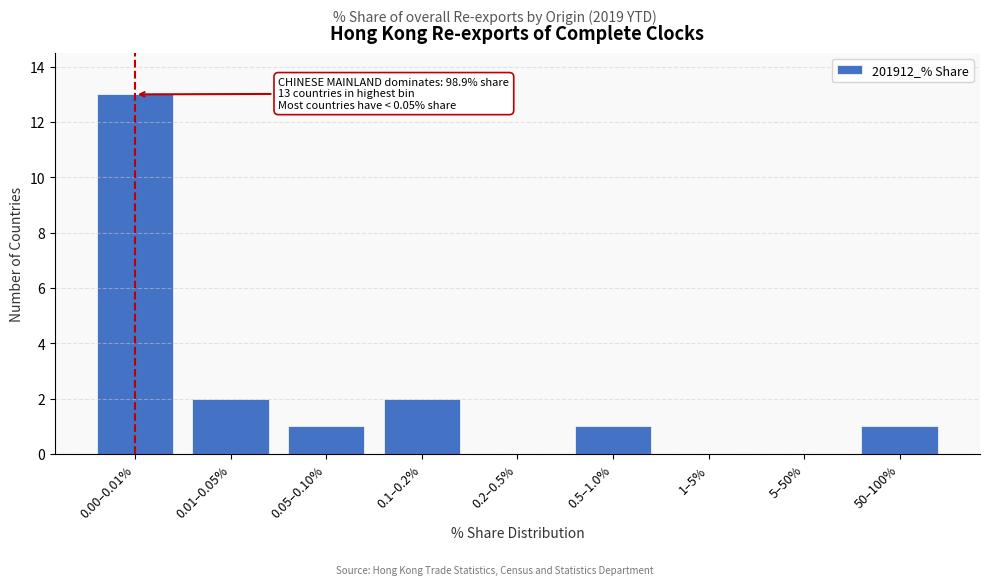

Reading left to right, extract all data points from this chart.

0.00–0.01%=13	0.01–0.05%=2	0.05–0.10%=1	0.1–0.2%=2	0.2–0.5%=0	0.5–1.0%=1	1–5%=0	5–50%=0	50–100%=1